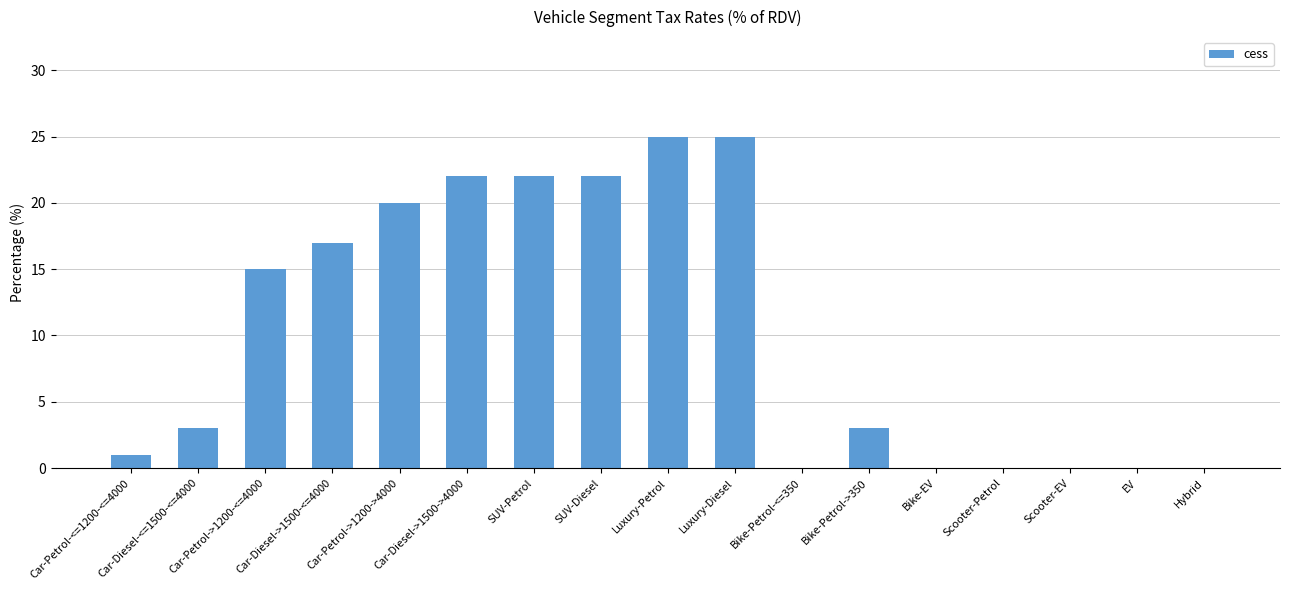

Where is the data nearest to the value 12?

Car-Petrol->1200-<=4000